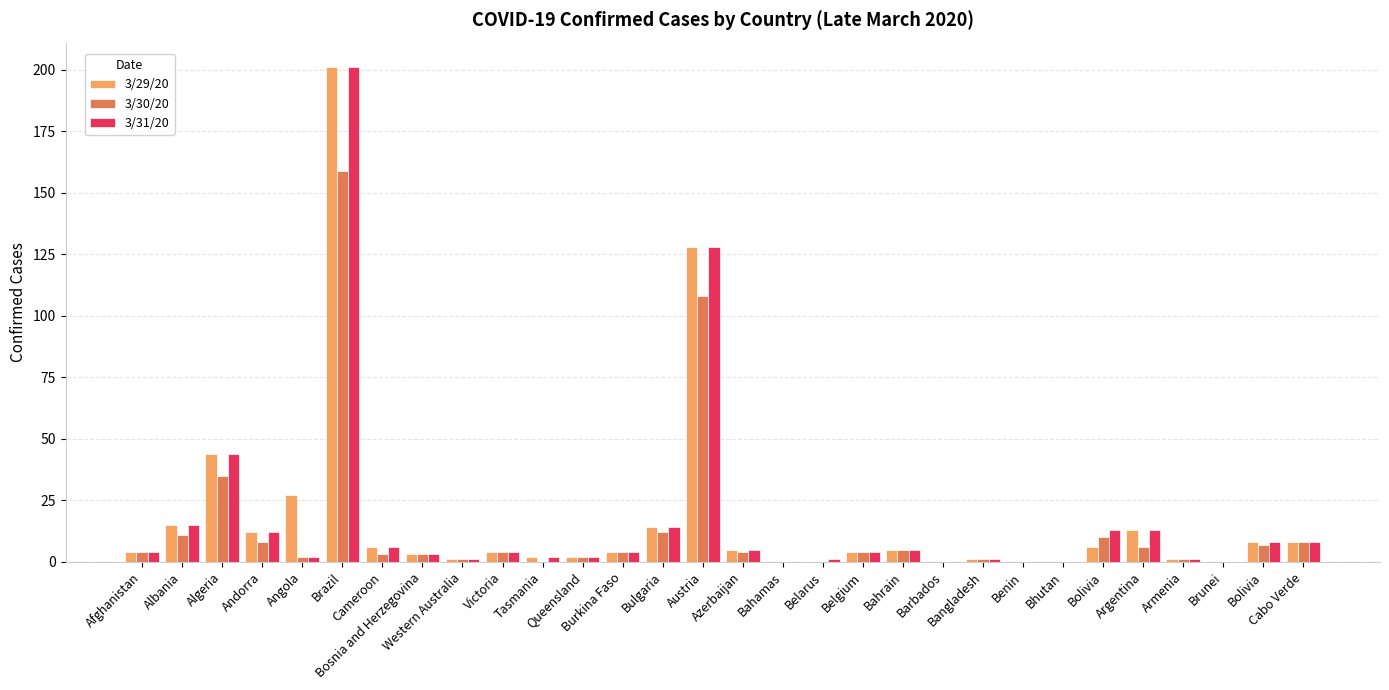

Is the value of 3/30/20 at Angola greater than the value of 3/29/20 at Algeria?

No